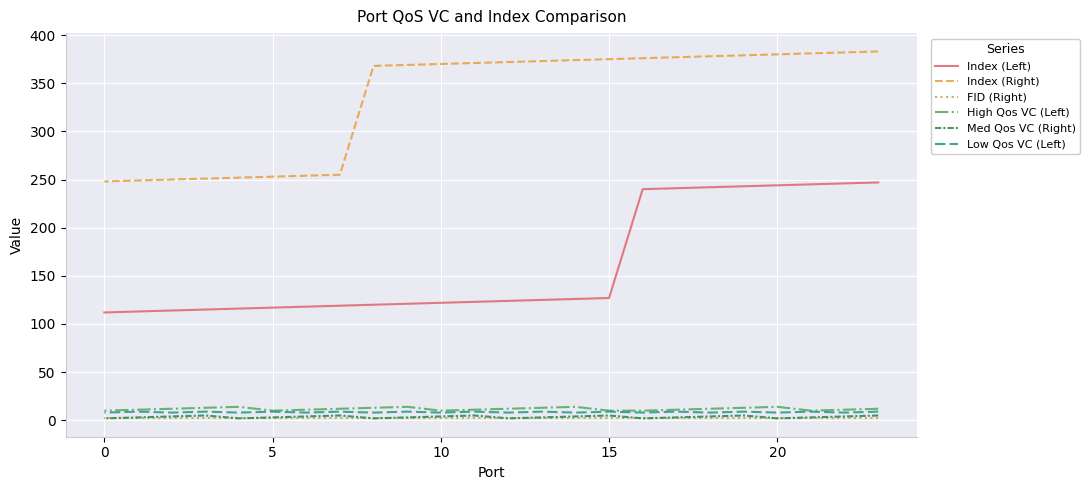

At how many categories does at least one series exceed 317?

16